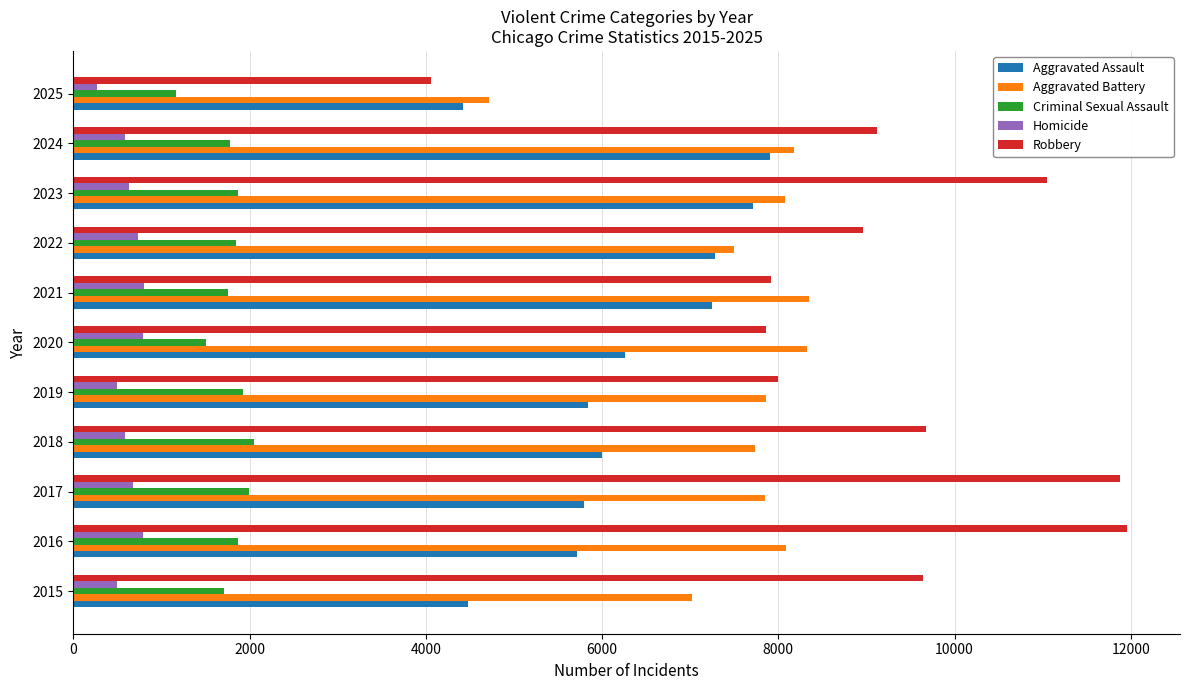

Which category has the lowest value in the Robbery series?

2025